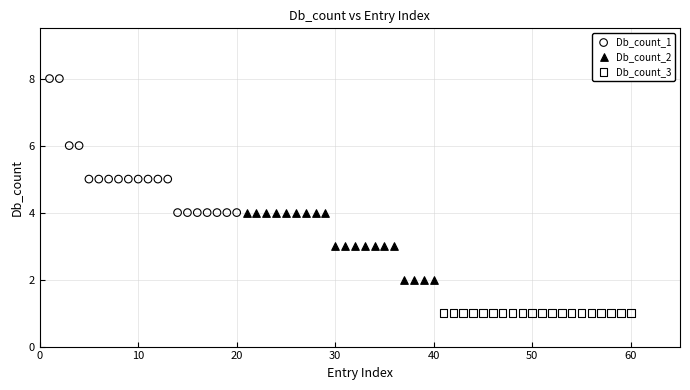

Which series contains the highest Y value?

Db_count_1